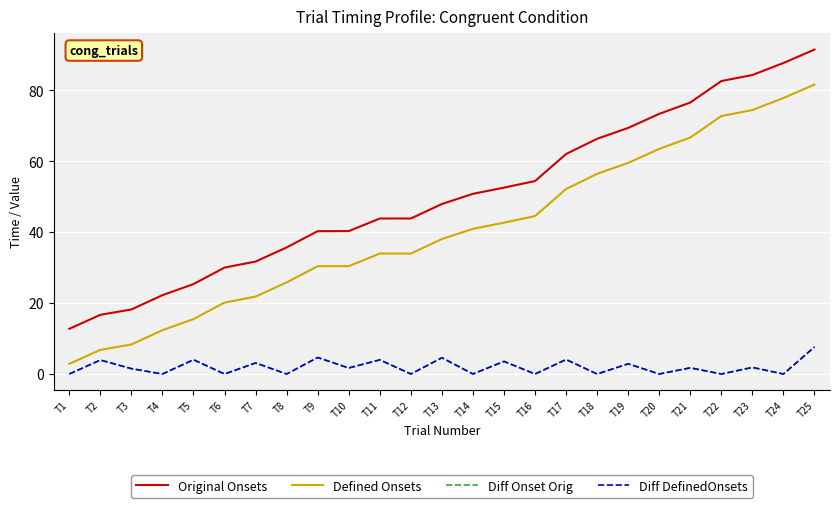

Does the chart display data point markers on the line(s)?

No